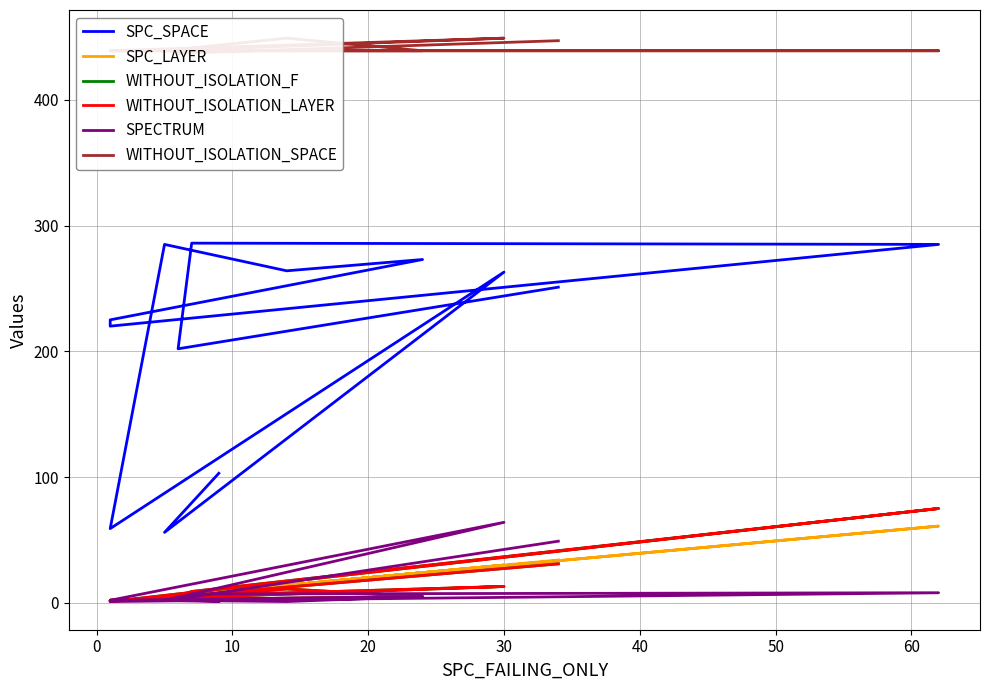

True or false: SPECTRUM and WITHOUT_ISOLATION_SPACE intersect in this chart.

False